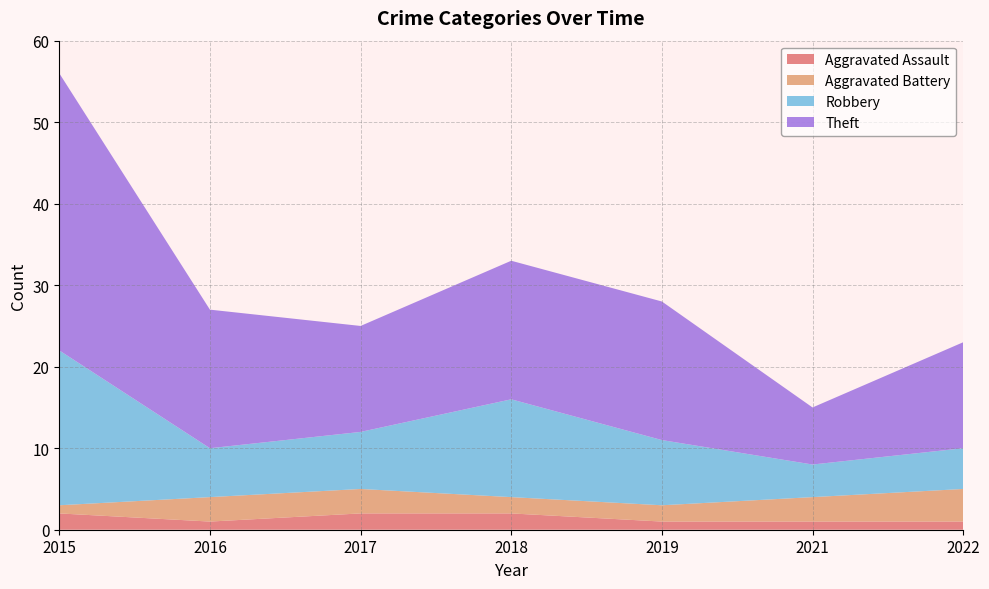

At which category is the sum across all series the highest?

2015